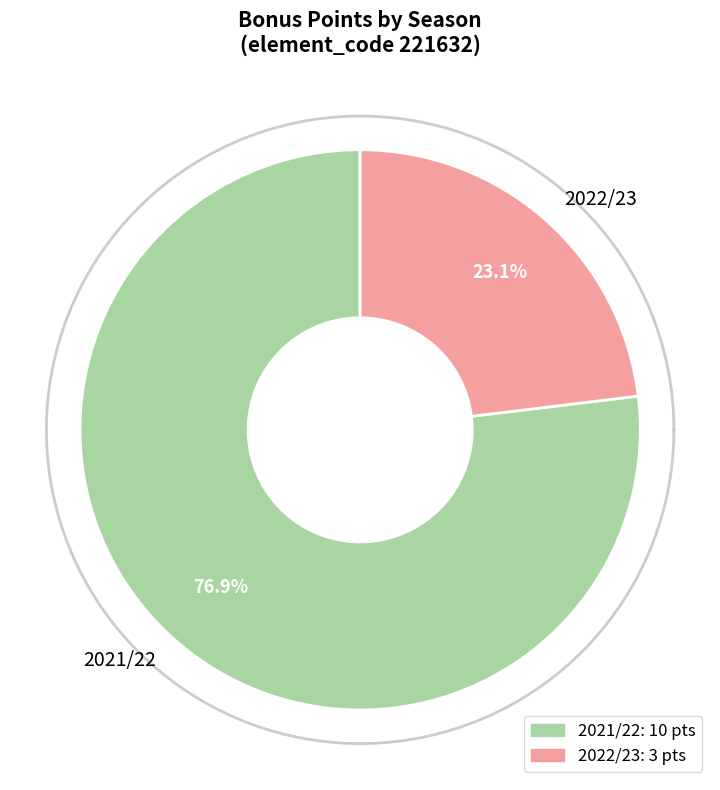

True or false: 2021/22 accounts for 77% of the total.

True